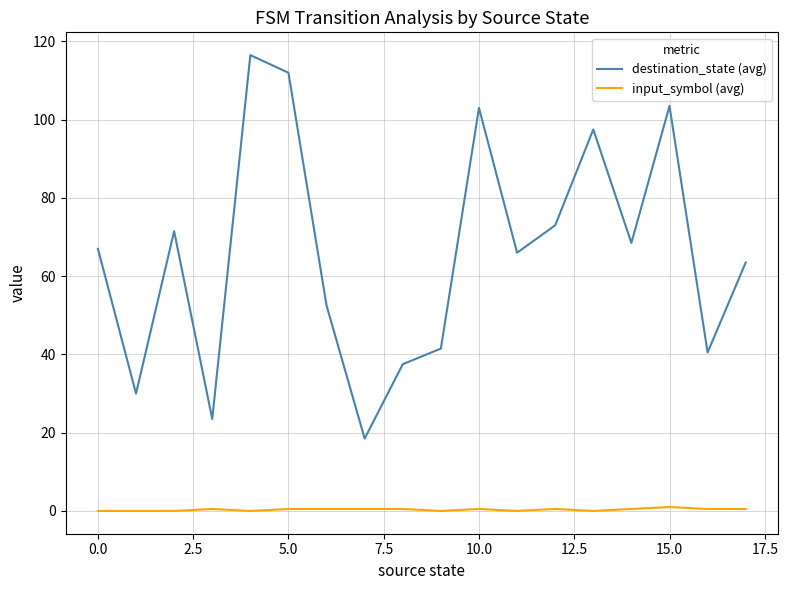

Count the number of categories in the chart.

18